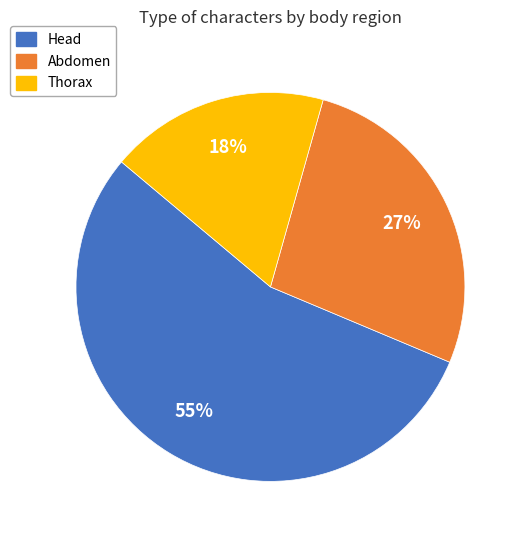

What is the majority slice?

Head